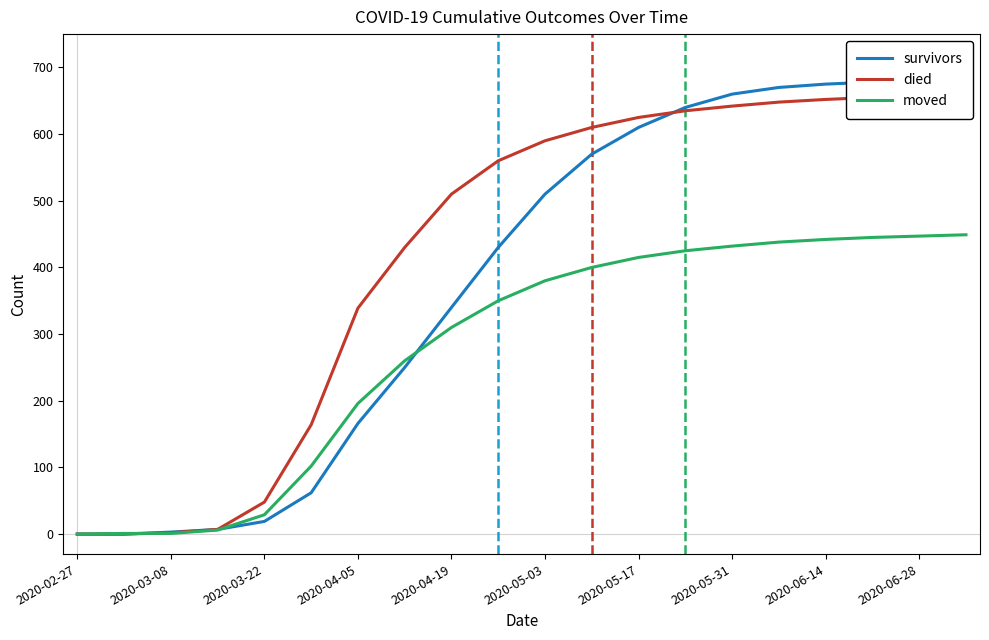

The value of moved at 2020-04-19 is 310. True or false?

True